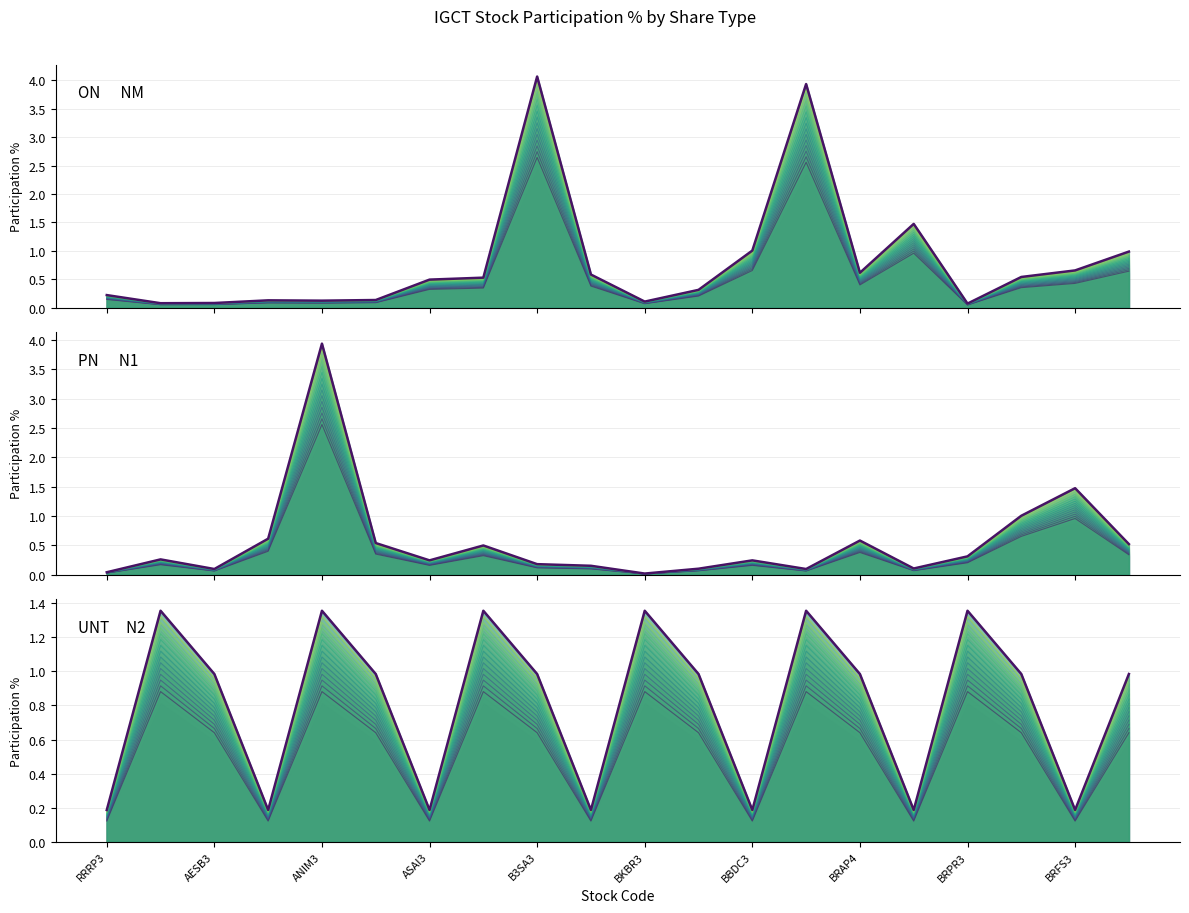

Does the chart display data point markers on the line(s)?

No